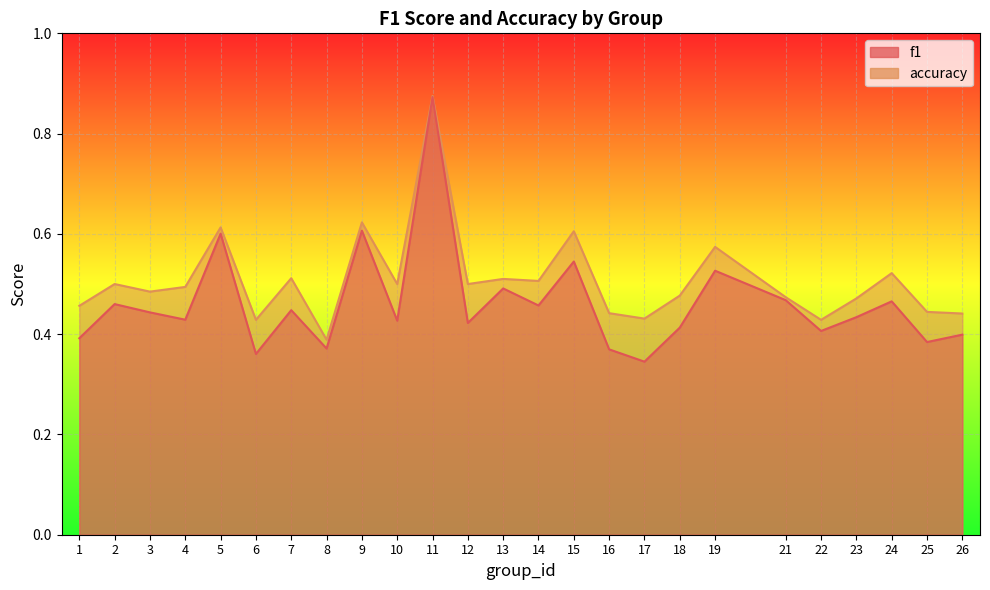

At which label does f1 reach its minimum?

17